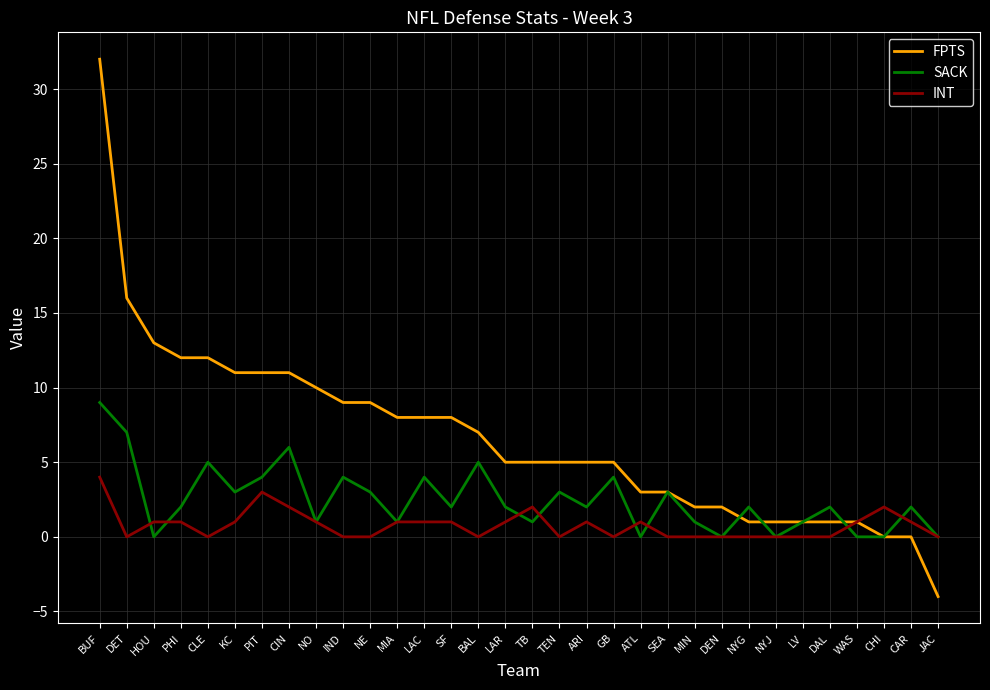

What is the smallest value displayed?

-4